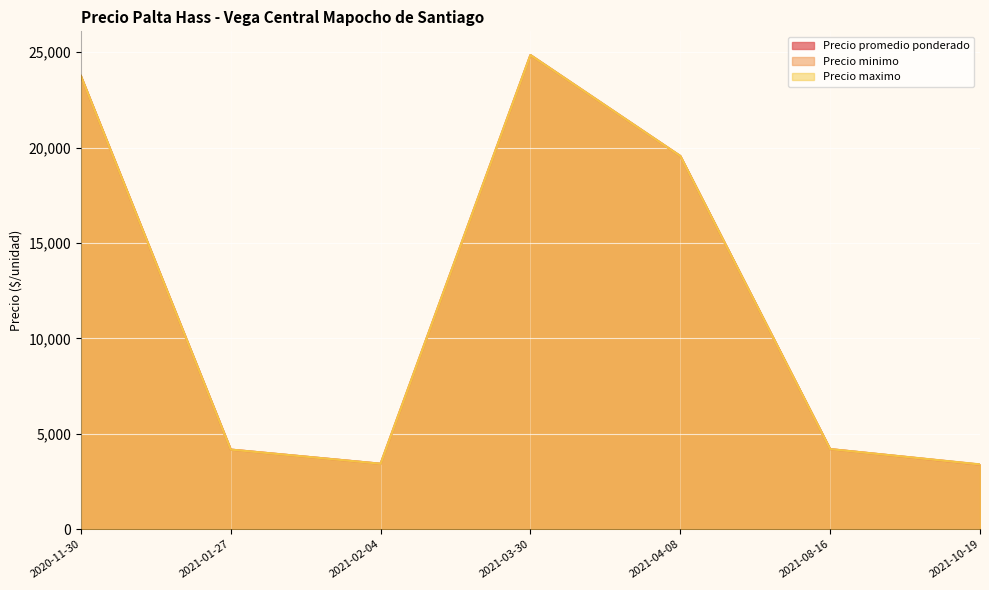

True or false: Precio maximo has a value of 3500 at 2021-02-04.

True